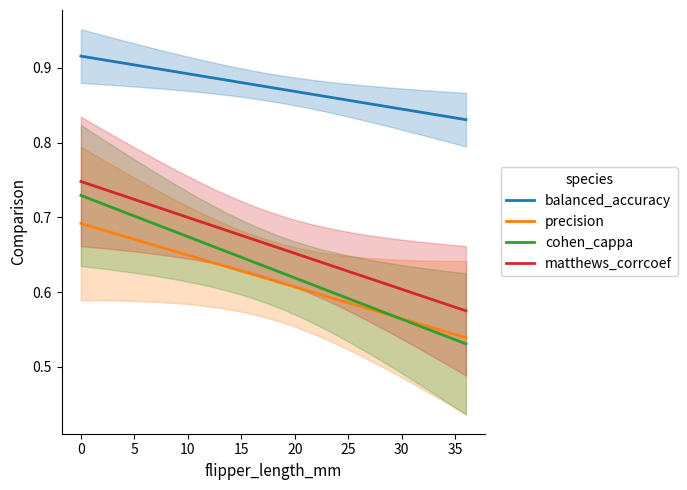

True or false: matthews_corrcoef and cohen_cappa intersect in this chart.

False